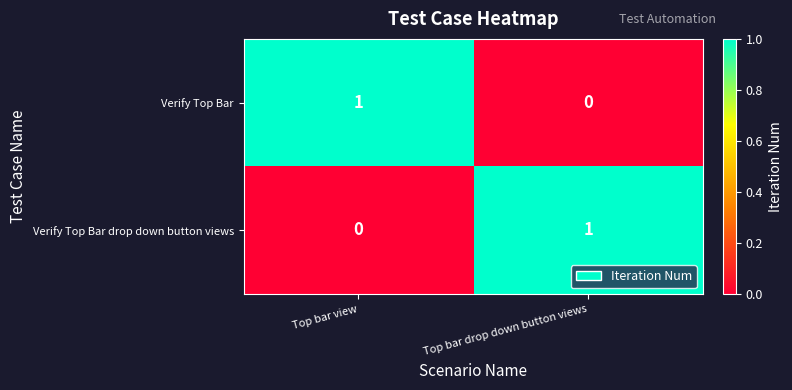

Is it true that Verify Top Bar equals 2 at Top bar view?

False